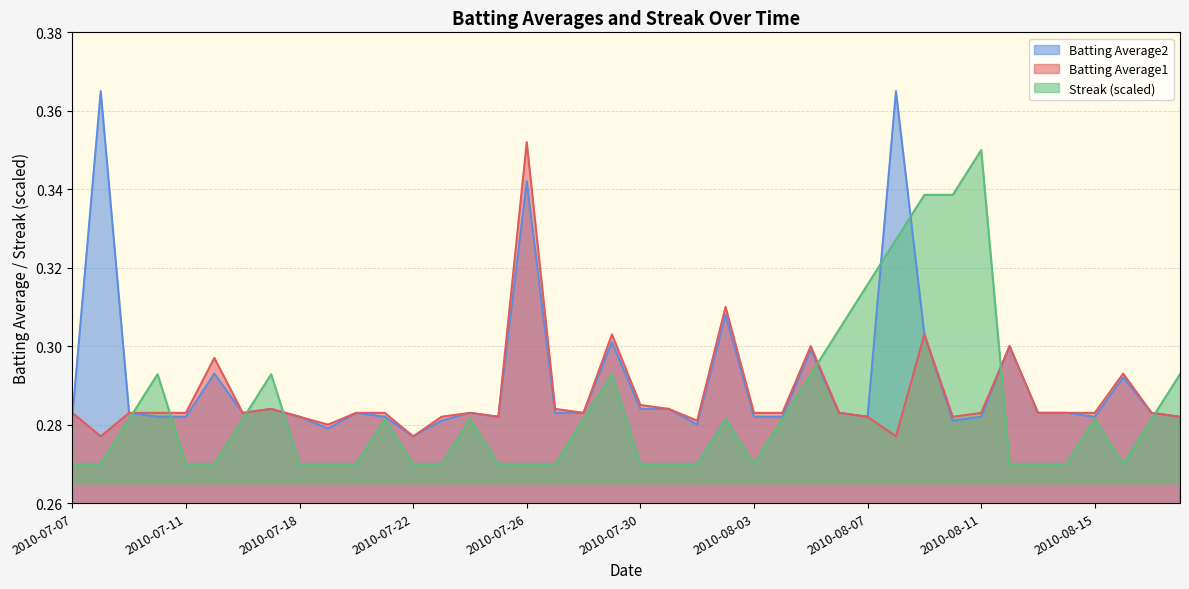

Rank the series at 2010-08-17 from highest to lowest value.

Batting Average1, Batting Average2, Streak